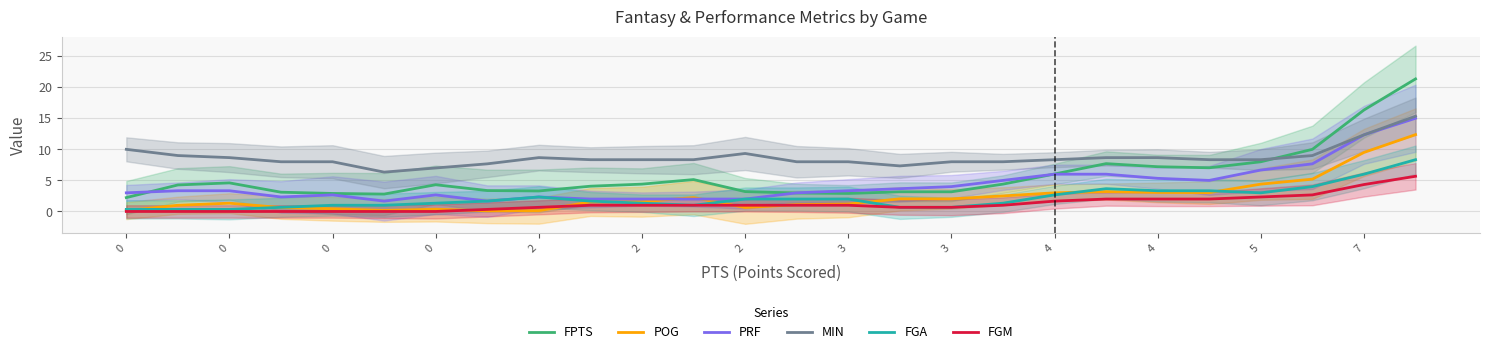

Is this an area chart (filled region under the line)?

No